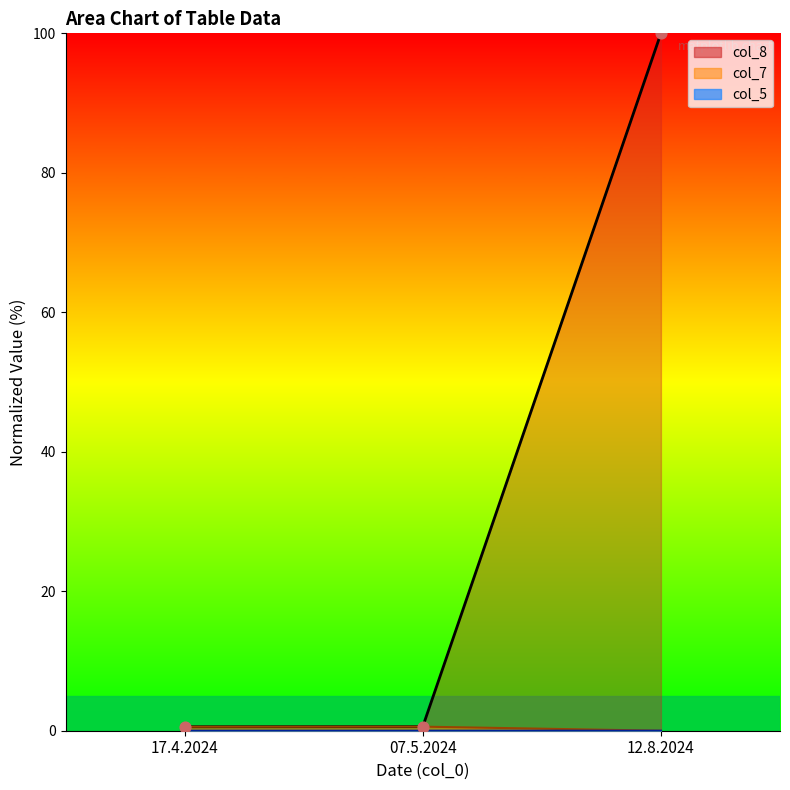

At which category is the sum across all series the highest?

12.8.2024